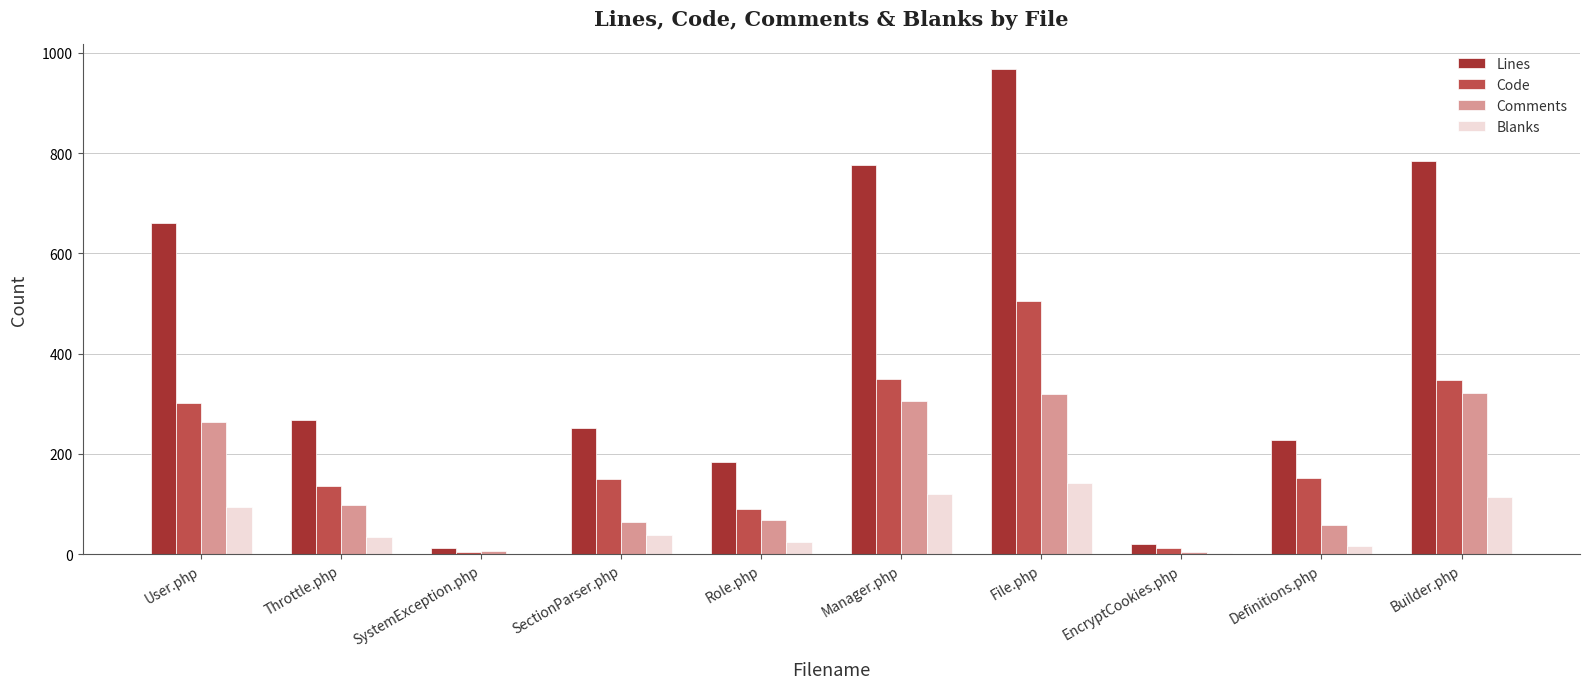

What is the total value across all series at SystemException.php?

24